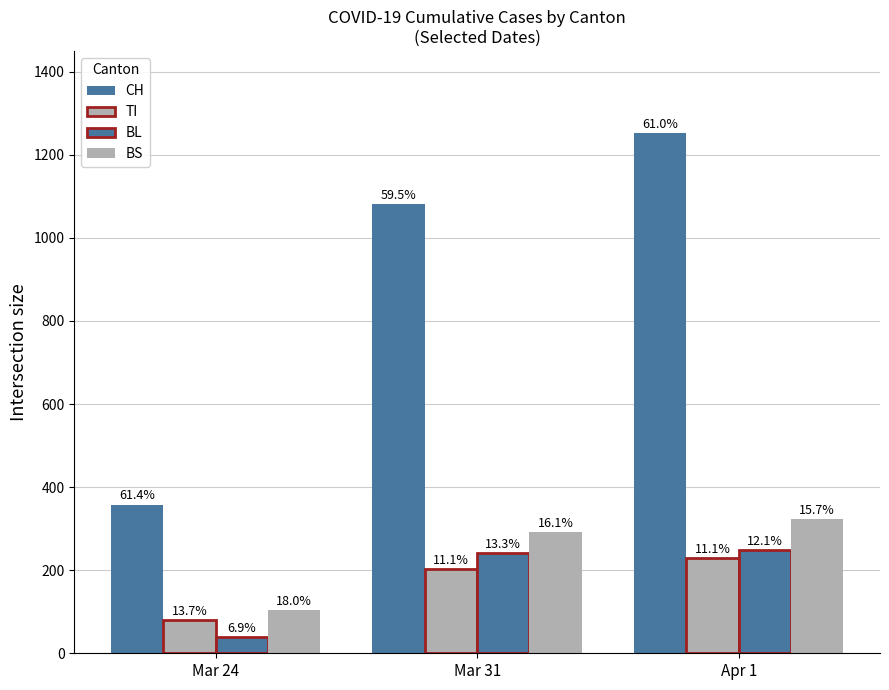

What is the highest value of the BL series?

249